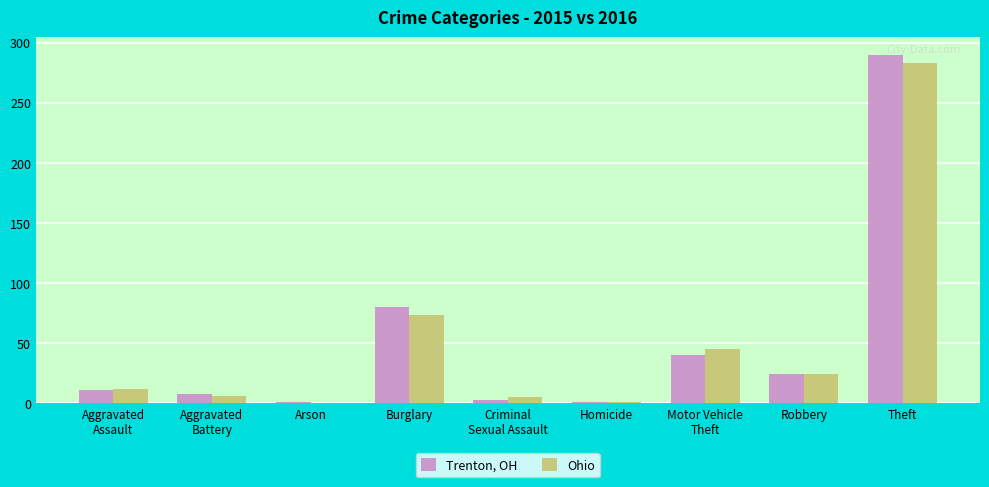

What is the greatest value displayed?

290